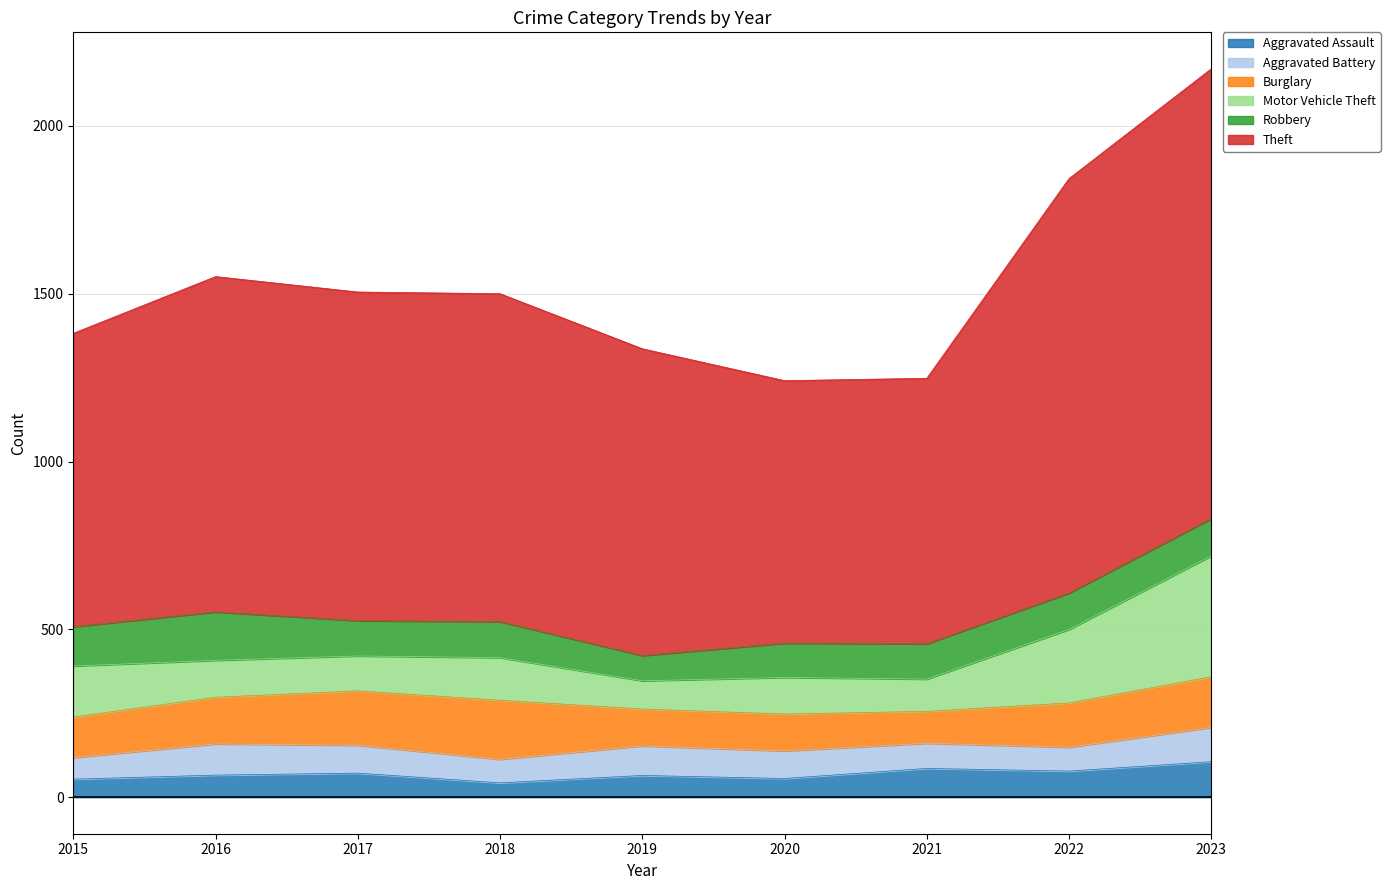

At which label is Theft closest to 1061?

2016